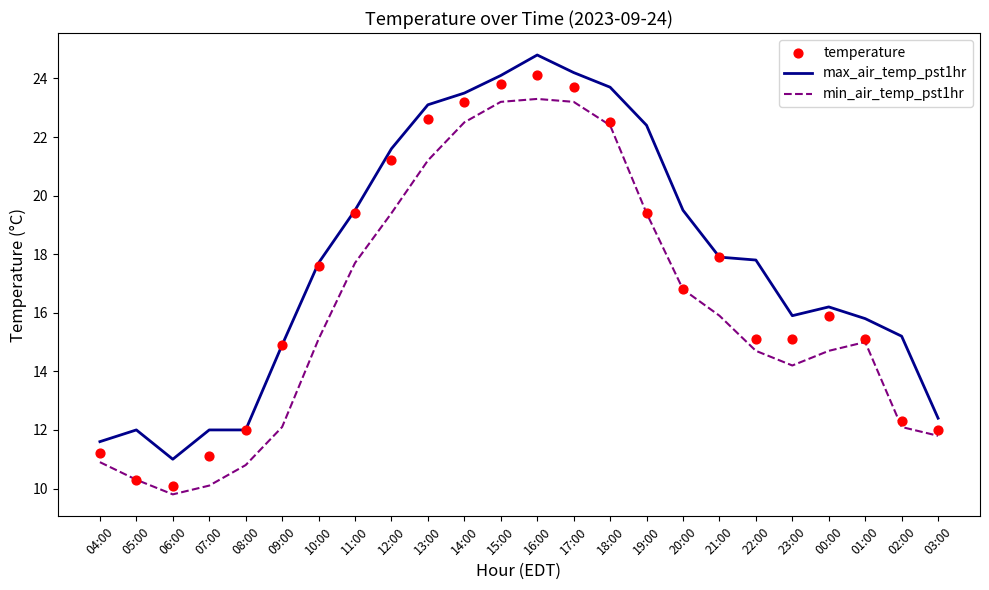

Which series contains the lowest Y value?

min_air_temp_pst1hr